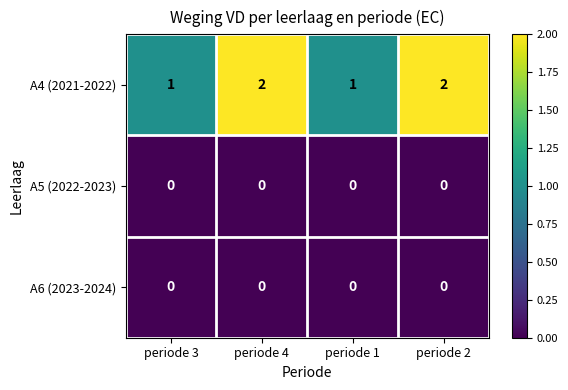

Reading left to right, what are all the values shown in this chart?

A4 (2021-2022): periode 3=1	periode 4=2	periode 1=1	periode 2=2
A5 (2022-2023): periode 3=0	periode 4=0	periode 1=0	periode 2=0
A6 (2023-2024): periode 3=0	periode 4=0	periode 1=0	periode 2=0